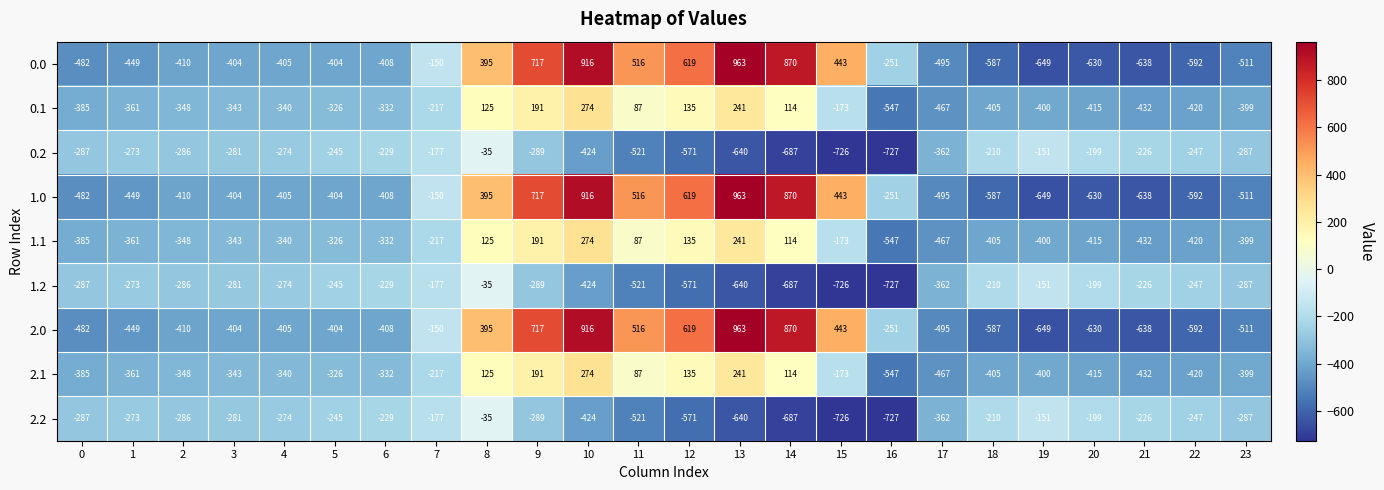

What is the total value across all series at 4?

-3057